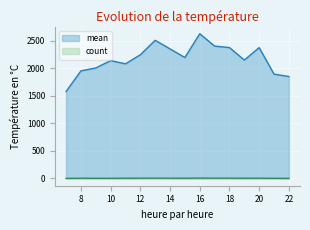

Count the number of categories in the chart.

16